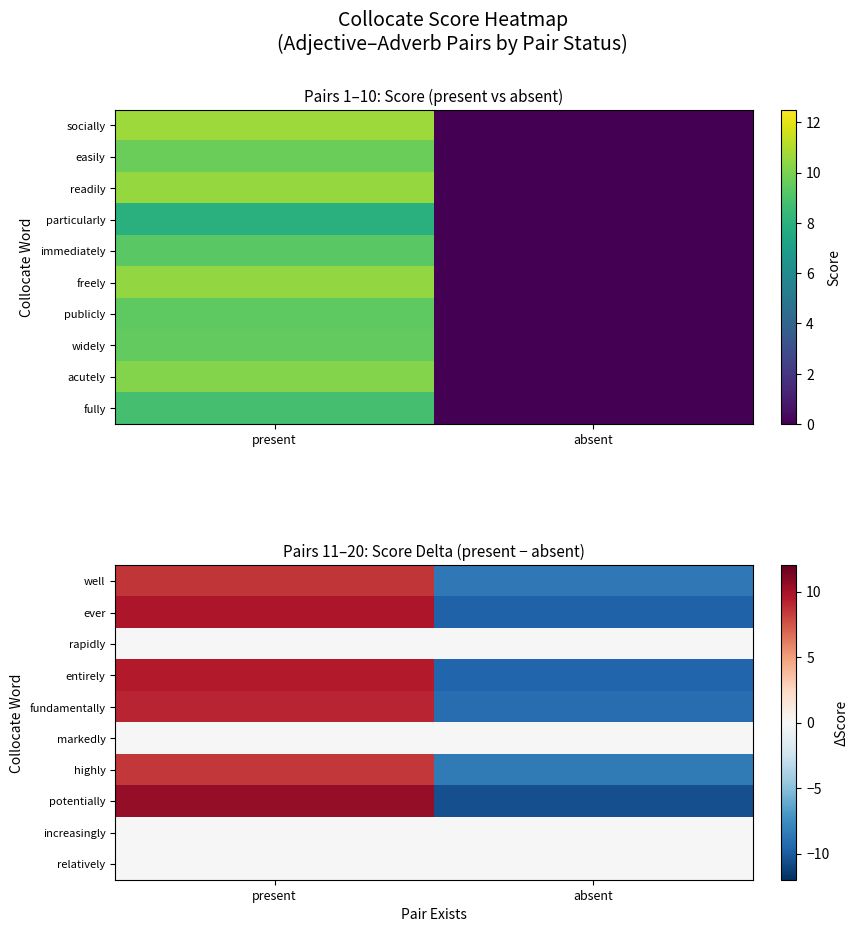

At which category is the sum across all series the highest?

present